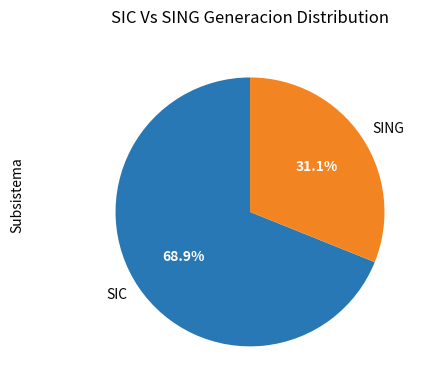

Does SING account for over 50% of the chart?

No